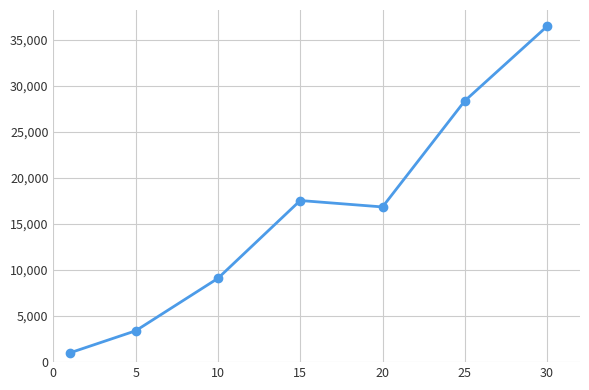

True or false: the data has more than 1 interior local peaks.

False